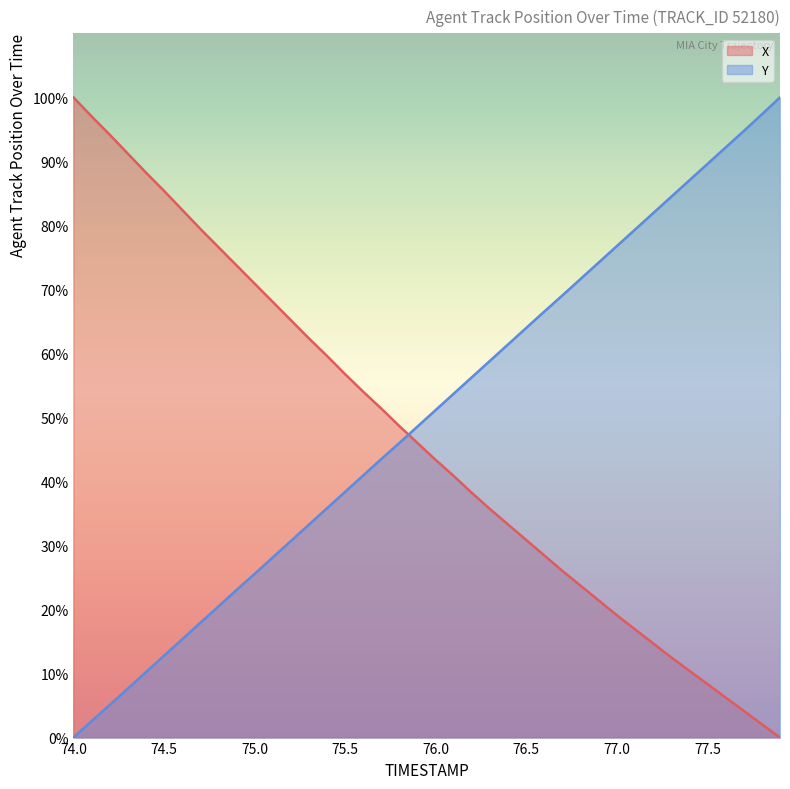

Which series changed the most between 75.7 and 75.9?

X